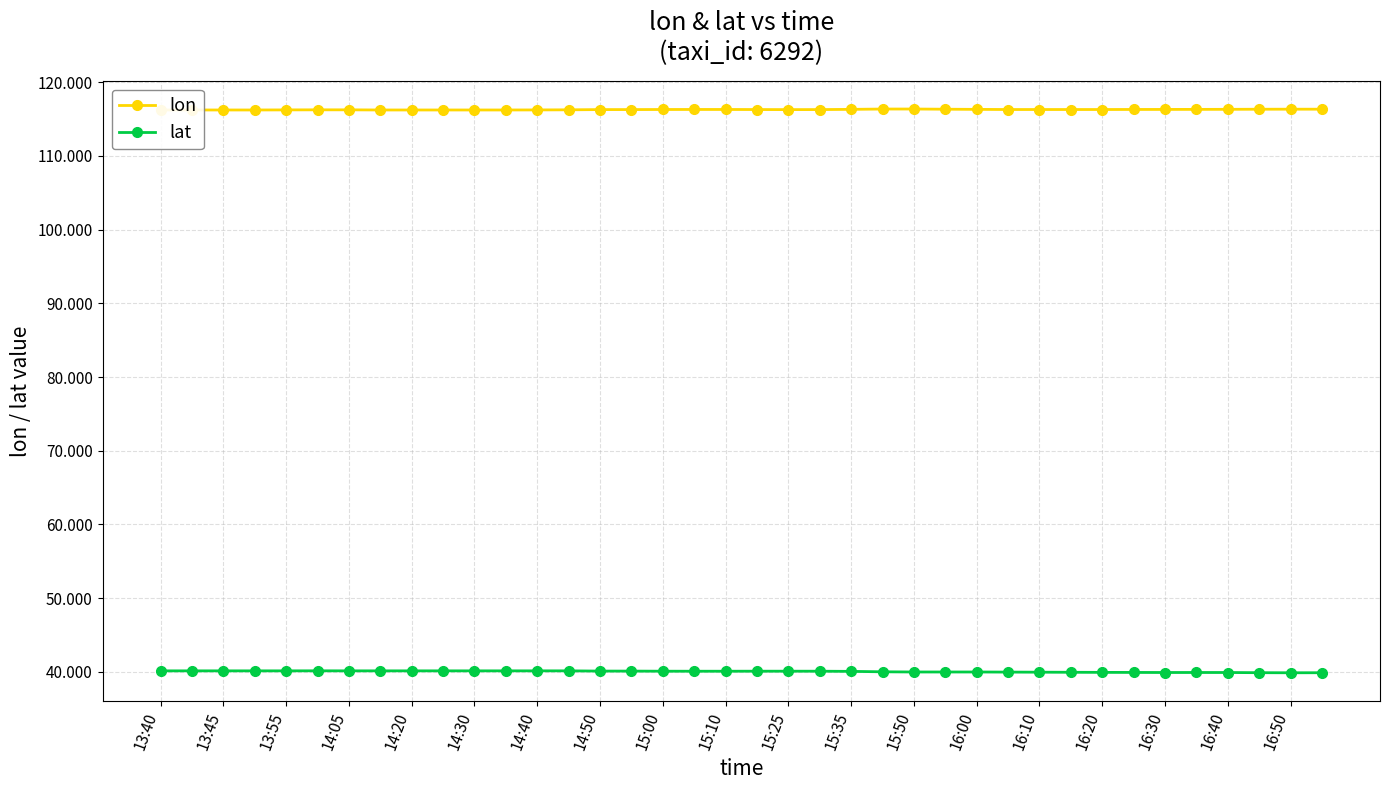

True or false: lat has more than 0 points higher than both neighbors.

True